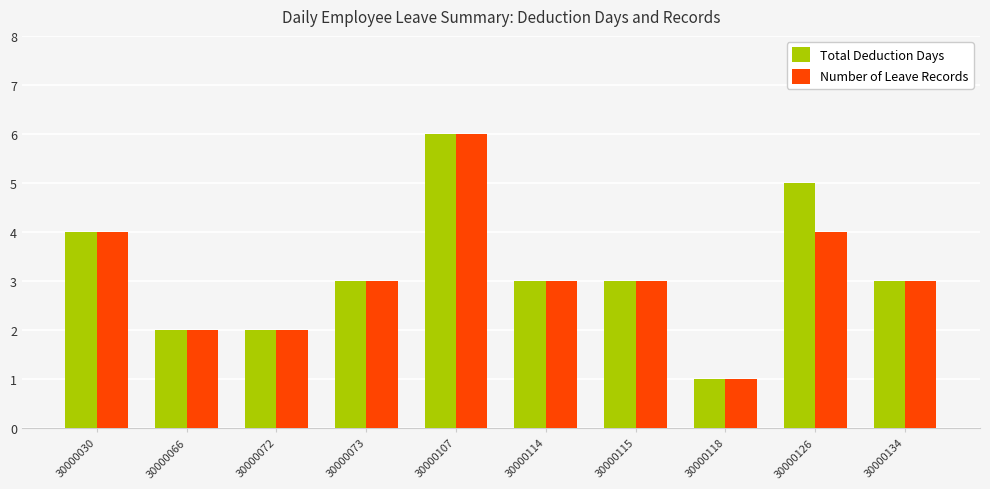

How many distinct data groups are displayed?

2